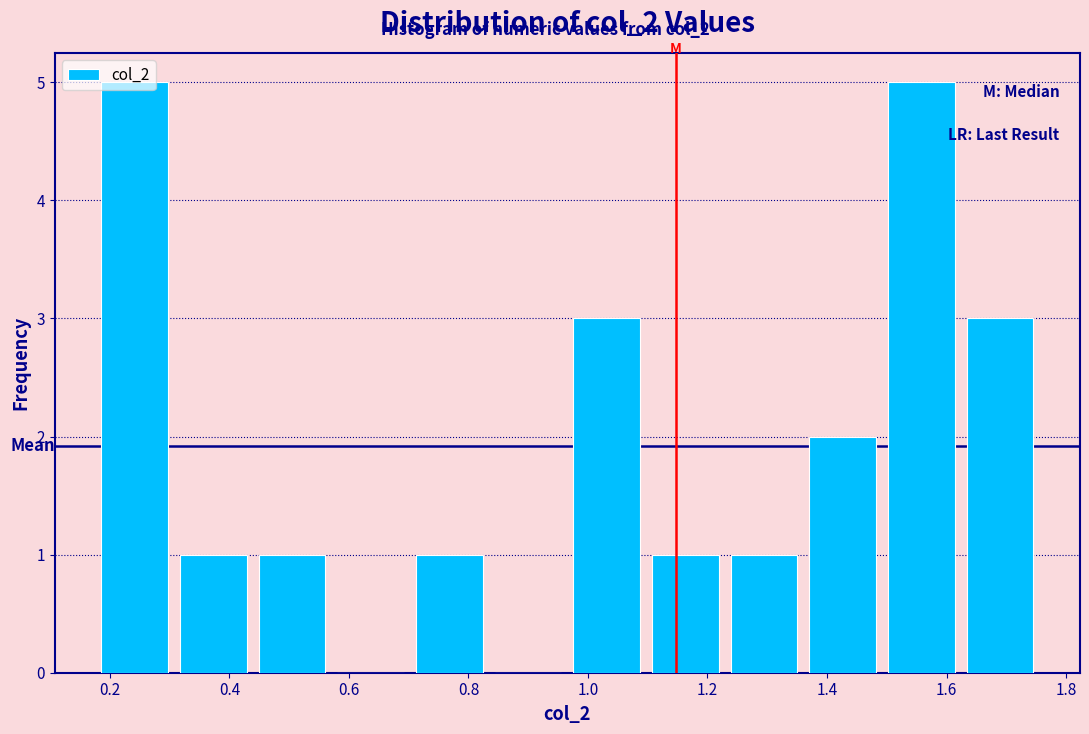

Reading left to right, transcribe this chart: for each bar, give the range it covers on the x-axis and its height. Neither the bar edges nor the heights are printed on the chart, so give them approximately, as read against the axes.

0.18 to 0.30: 5
0.30 to 0.44: 1
0.44 to 0.58: 1
0.58 to 0.70: 0
0.70 to 0.84: 1
0.84 to 0.96: 0
0.96 to 1.10: 3
1.10 to 1.22: 1
1.22 to 1.36: 1
1.36 to 1.50: 2
1.50 to 1.62: 5
1.62 to 1.76: 3